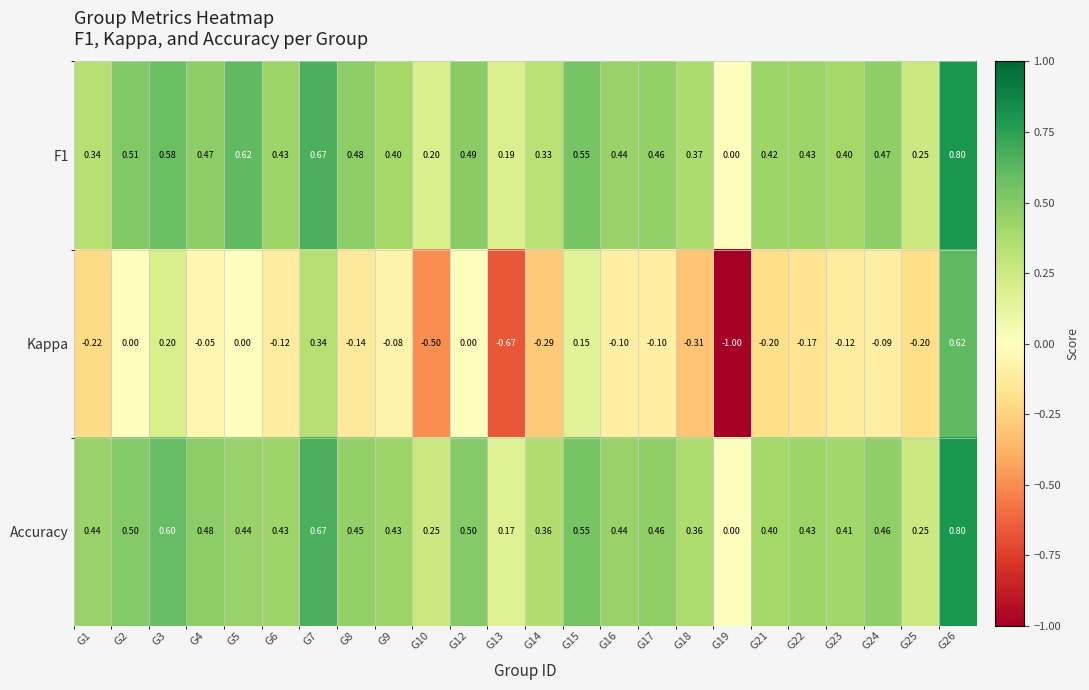

Between G21 and G26, which series saw the biggest shift?

Kappa